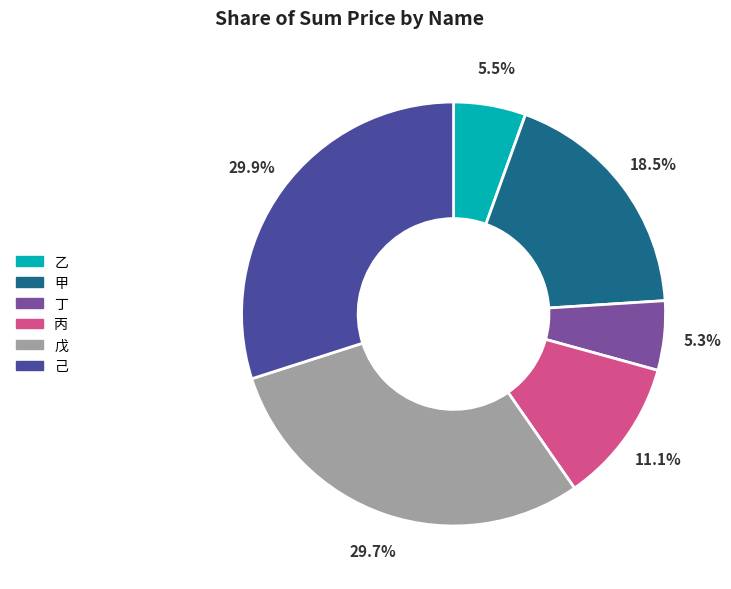

Do 丁 and 己 together represent more than half of the pie?

No